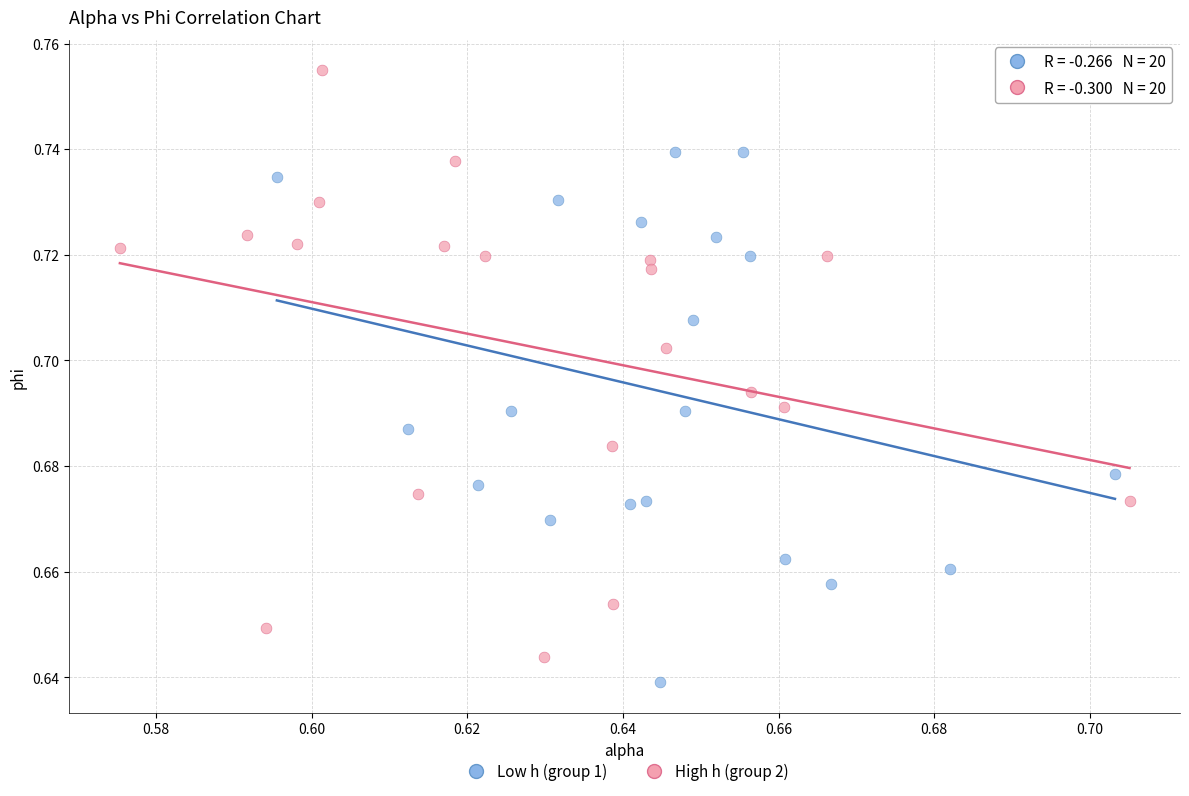

Which series has the largest Y range (max minus min)?

High h (group 2)